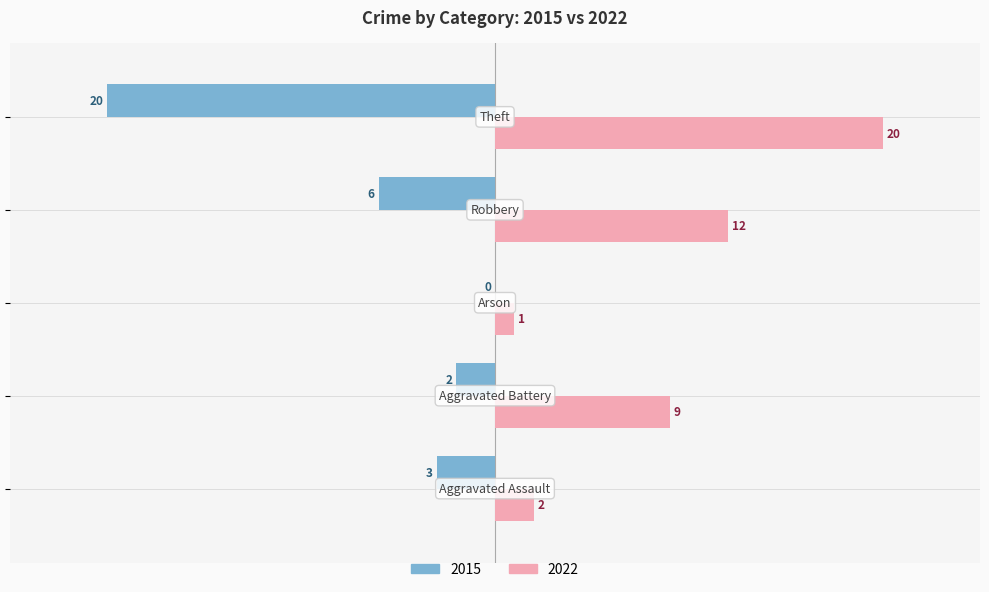

Which series has the largest total across all categories?

2022